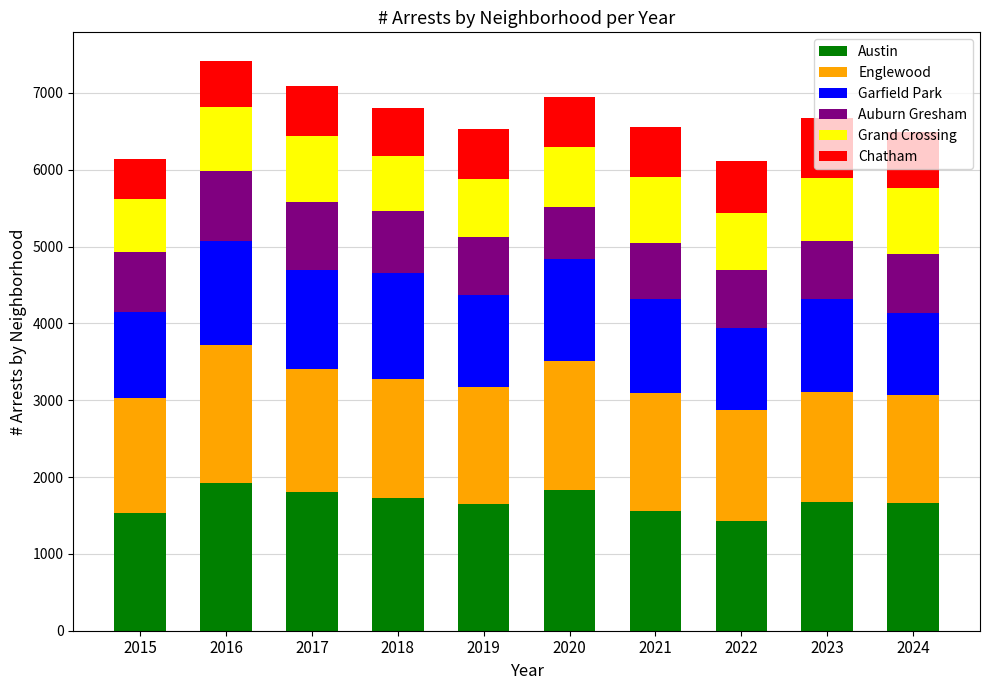

What is the total value across all series at 2018?

6798